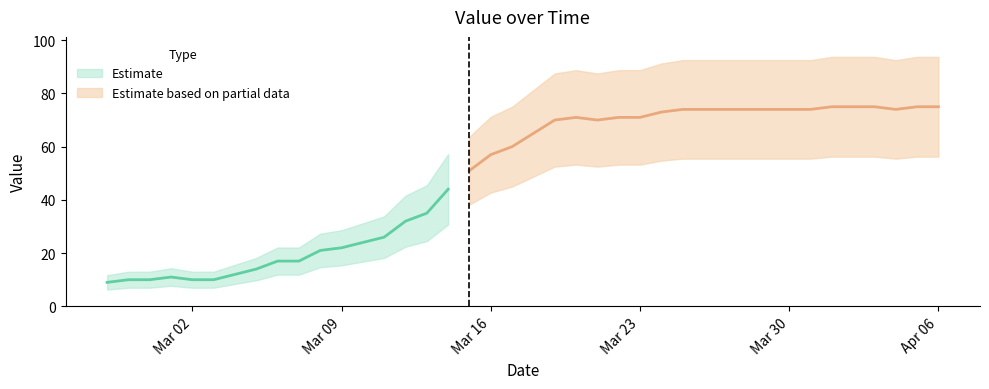

Reading left to right, transcribe all the data shown in this chart.

2020-02-27=9	2020-02-28=10	2020-02-29=10	2020-03-01=11	2020-03-02=10	2020-03-03=10	2020-03-04=12	2020-03-05=14	2020-03-06=17	2020-03-07=17	2020-03-08=21	2020-03-09=22	2020-03-10=24	2020-03-11=26	2020-03-12=32	2020-03-13=35	2020-03-14=44	2020-03-15=51	2020-03-16=57	2020-03-17=60	2020-03-18=65	2020-03-19=70	2020-03-20=71	2020-03-21=70	2020-03-22=71	2020-03-23=71	2020-03-24=73	2020-03-25=74	2020-03-26=74	2020-03-27=74	2020-03-28=74	2020-03-29=74	2020-03-30=74	2020-03-31=74	2020-04-01=75	2020-04-02=75	2020-04-03=75	2020-04-04=74	2020-04-05=75	2020-04-06=75